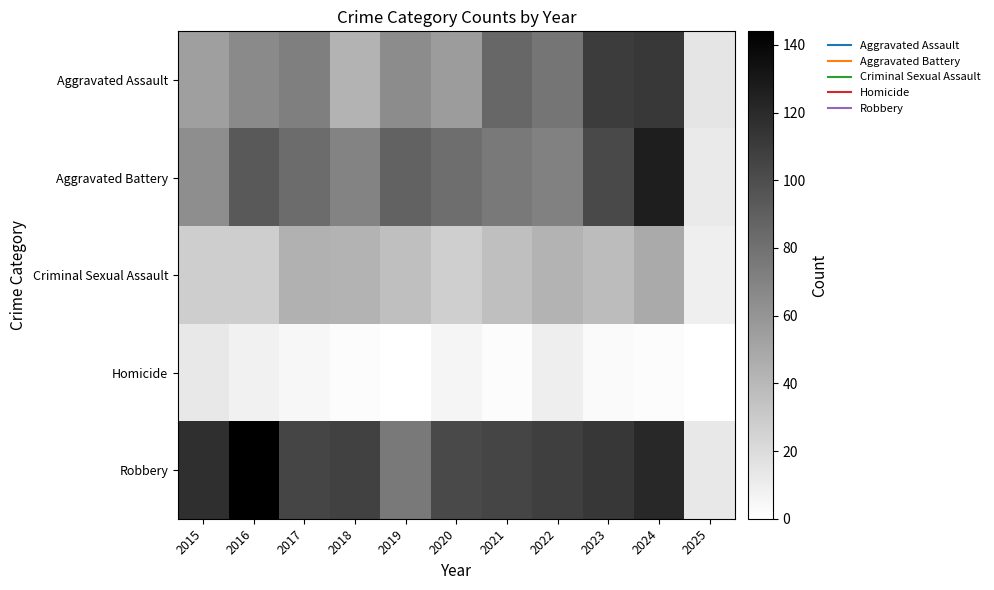

Which series changed the most between 2018 and 2022?

Aggravated Assault